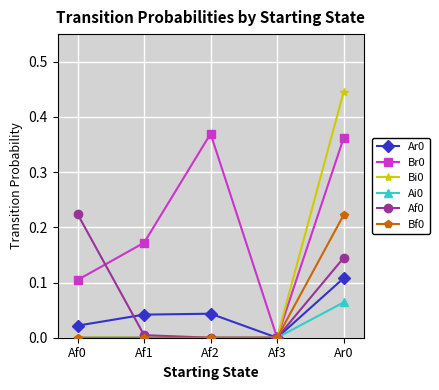

Is the value of Br0 at Af0 greater than the value of Bf0 at Af3?

Yes